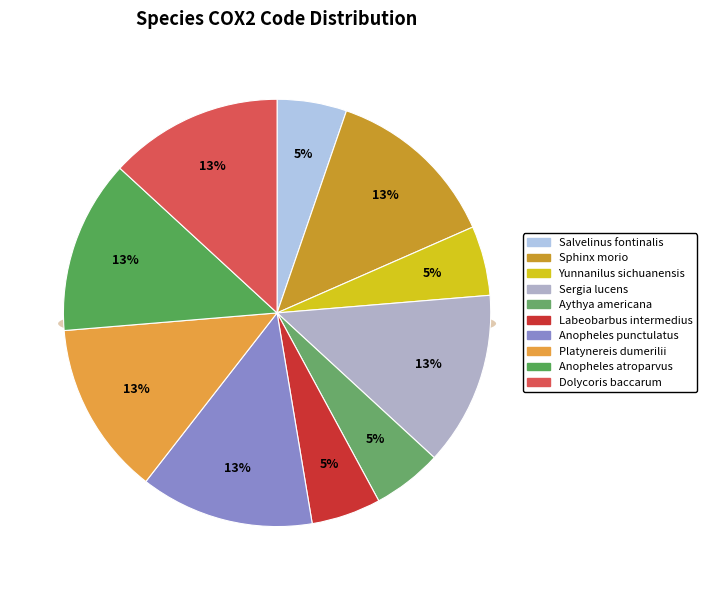

How many slices are in this pie chart?

10